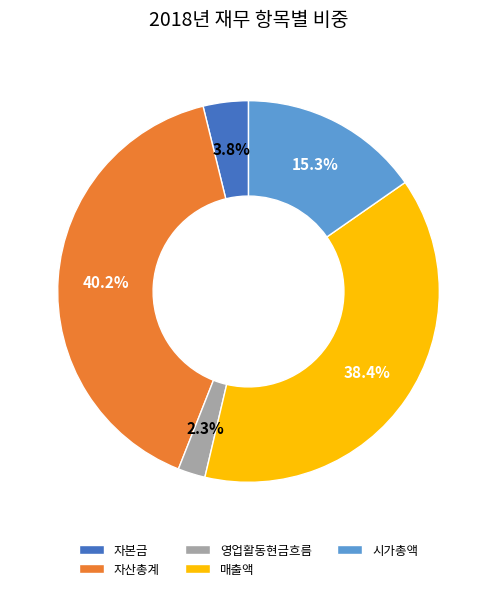

What percentage do 영업활동현금흐름 and 자본금 together represent?

6.1%